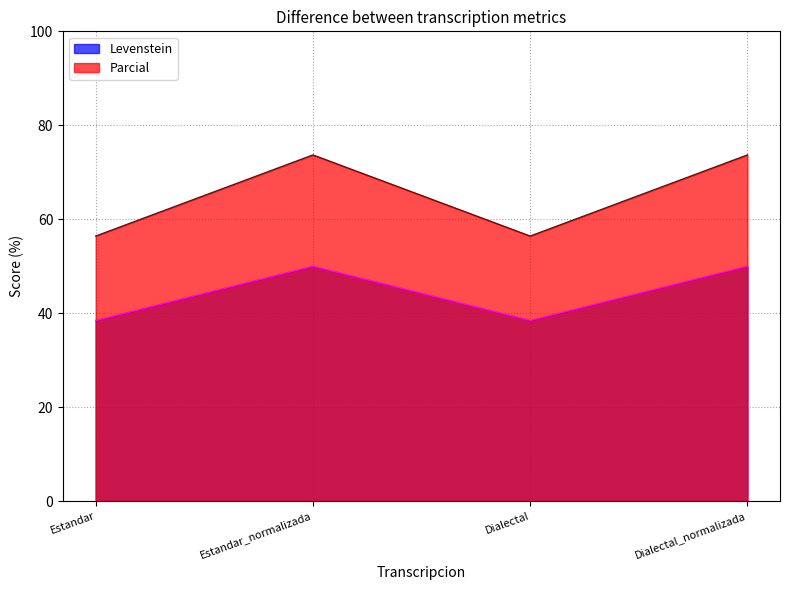

What is the difference between the highest and lowest values at Estandar_normalizada?

23.7